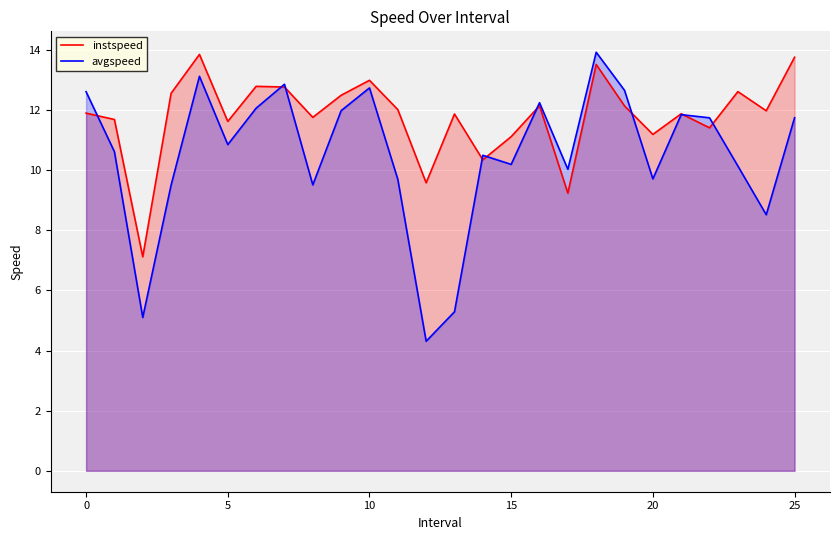

Rank the series by their average value, from highest to lowest.

instspeed, avgspeed